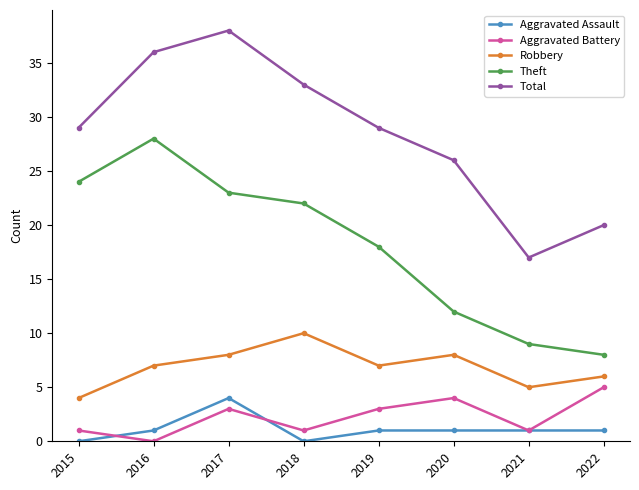

How many lines are shown in the chart?

5